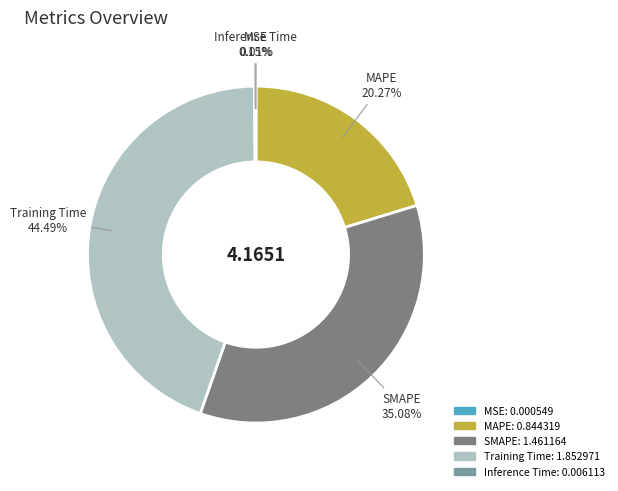

Does MAPE account for over 50% of the chart?

No